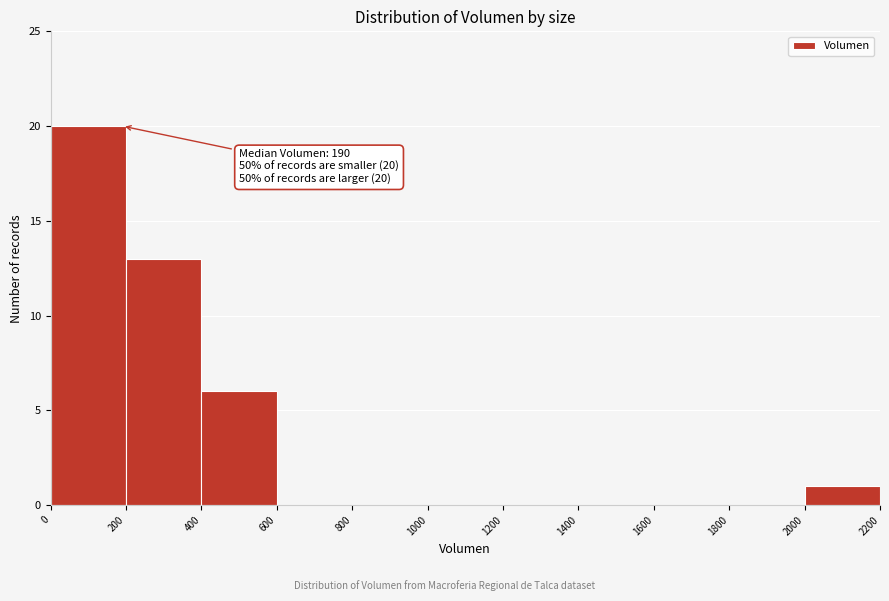

Over which range of the x-axis is the bar tallest?

0 to 200